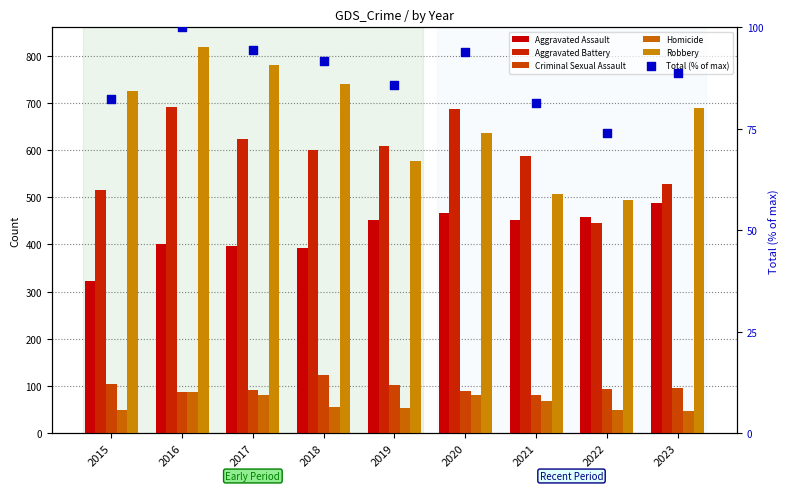

Which series has the largest Y range (max minus min)?

Robbery